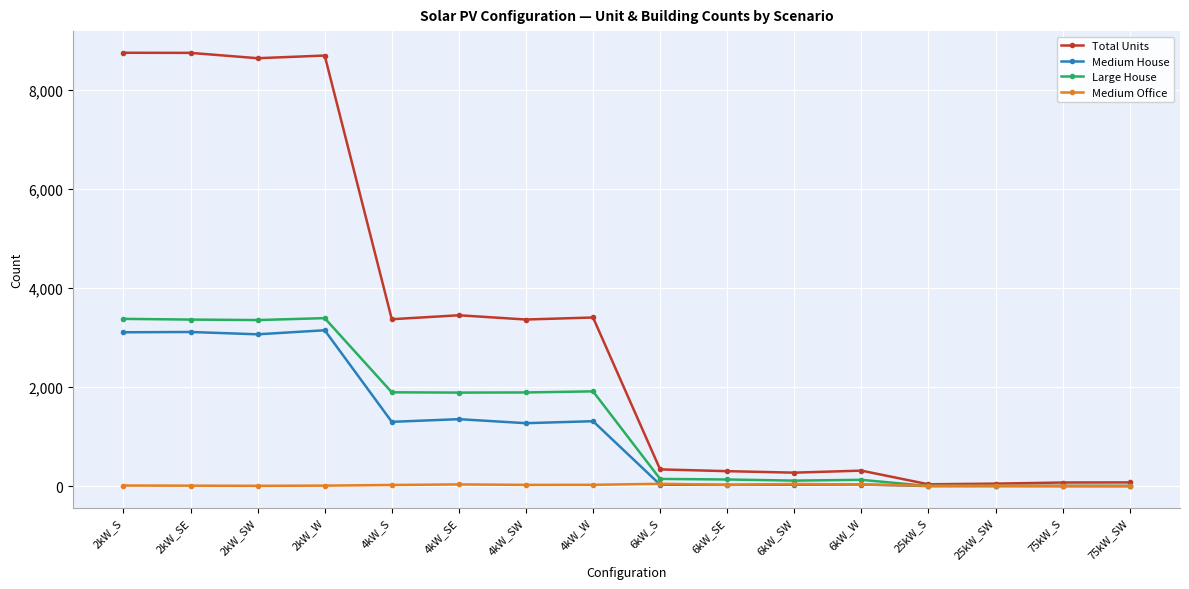

What is the label of the 10th point from the right?

4kW_SW